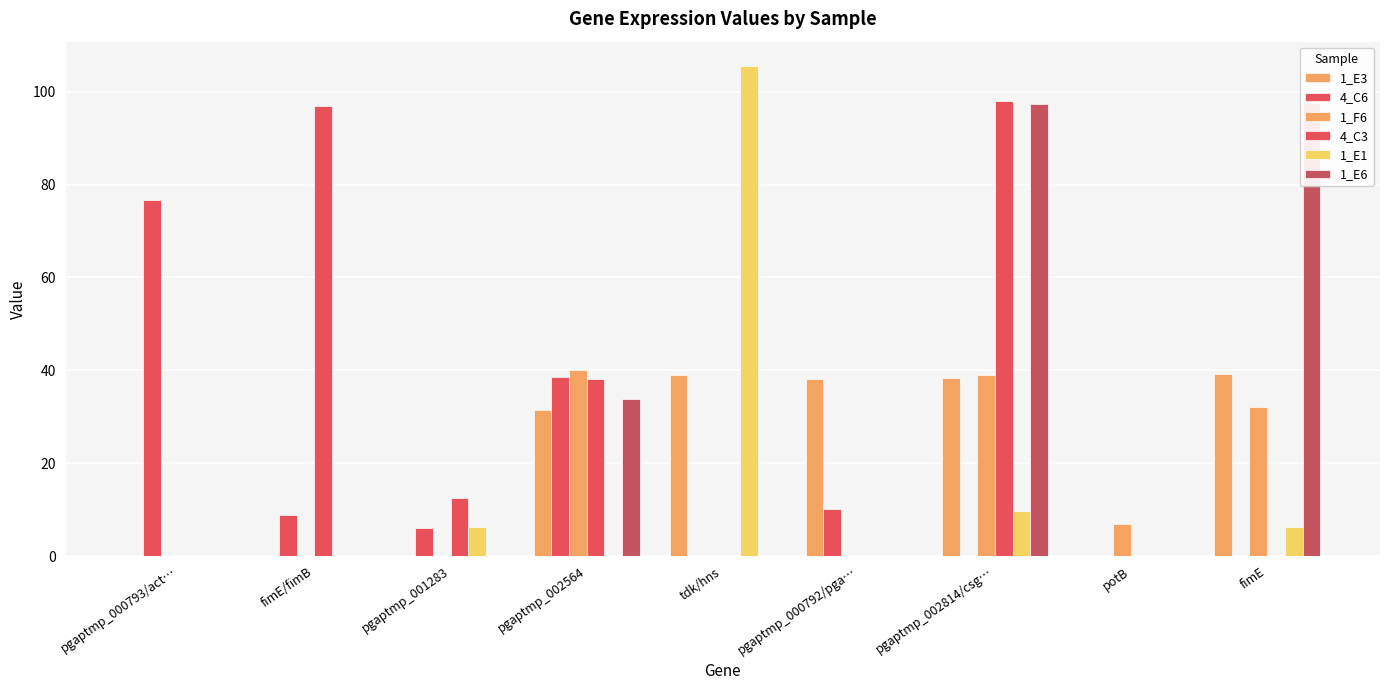

What is the label of the 4th bar from the left?

pgaptmp_002564